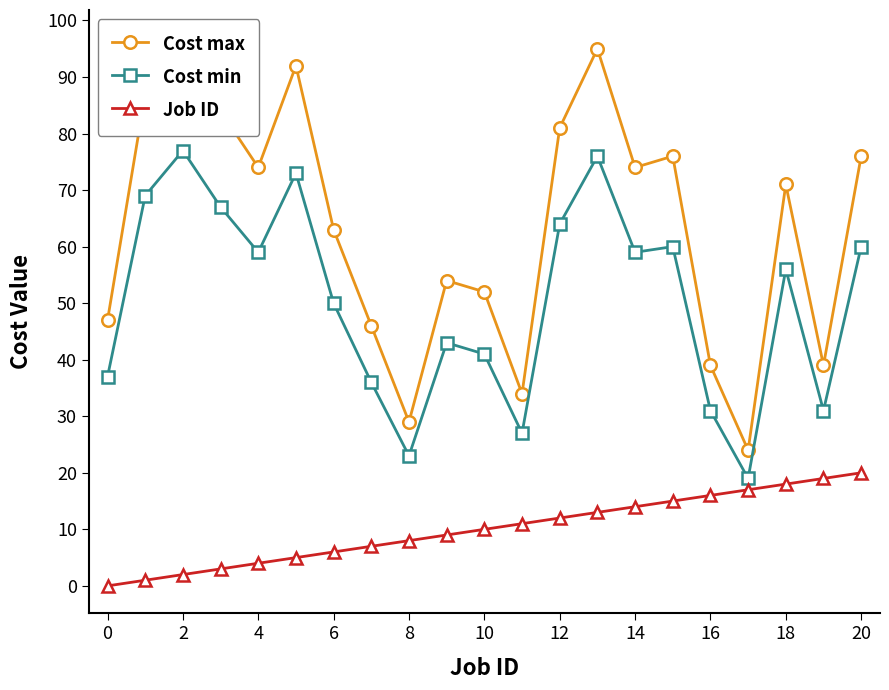

How many interior local valleys does the Cost min series have?

6